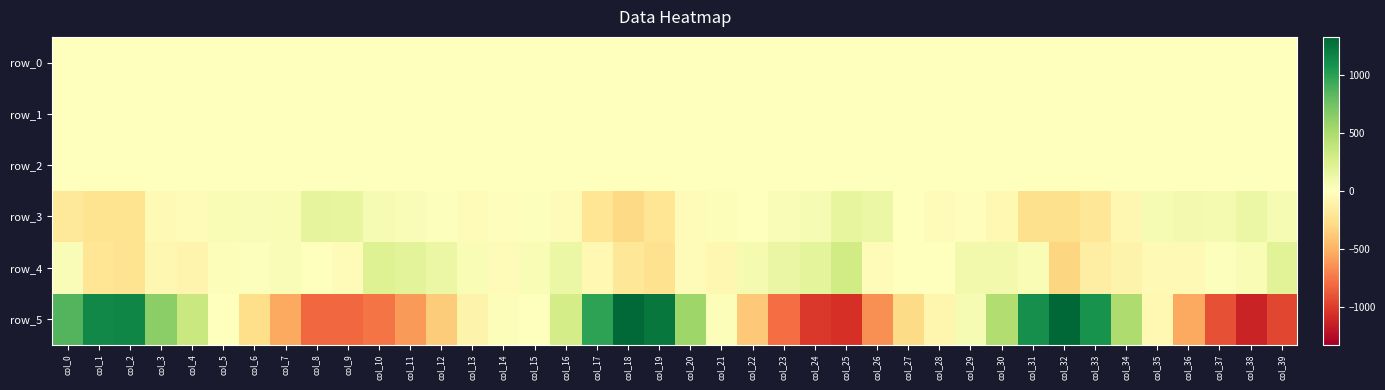

How many positive values does the row_0 series have?

19